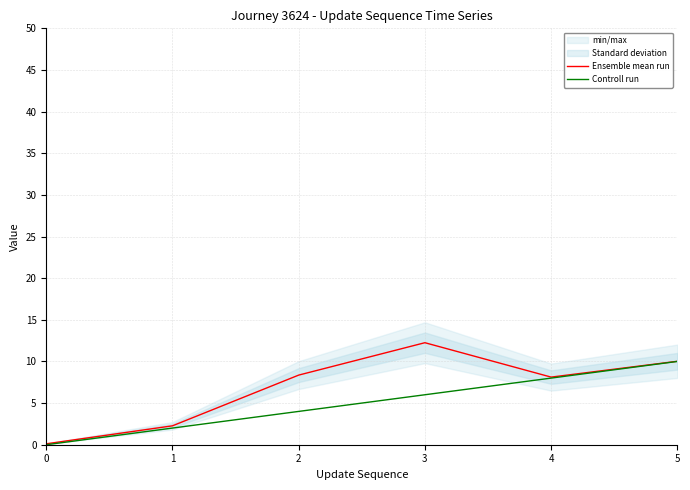

What is the average value of the Ensemble mean run series?

6.9